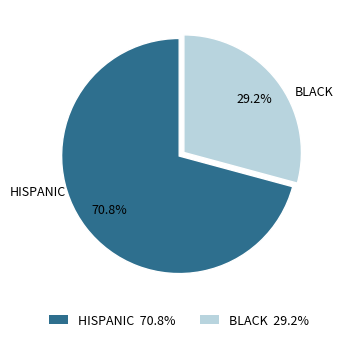

How many slices are in this pie chart?

2